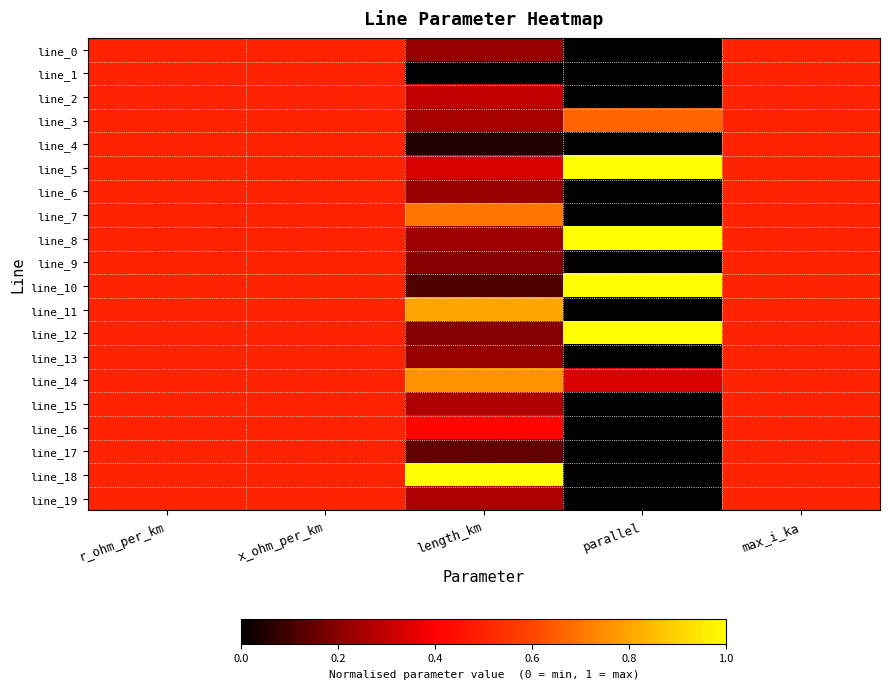

Reading left to right, extract all data points from this chart.

line_0: r_ohm_per_km=0.5	x_ohm_per_km=0.5	length_km=0.2	parallel=0.0	max_i_ka=0.5
line_1: r_ohm_per_km=0.5	x_ohm_per_km=0.5	length_km=0.0	parallel=0.0	max_i_ka=0.5
line_2: r_ohm_per_km=0.5	x_ohm_per_km=0.5	length_km=0.3	parallel=0.0	max_i_ka=0.5
line_3: r_ohm_per_km=0.5	x_ohm_per_km=0.5	length_km=0.2	parallel=0.7	max_i_ka=0.5
line_4: r_ohm_per_km=0.5	x_ohm_per_km=0.5	length_km=0.1	parallel=0.0	max_i_ka=0.5
line_5: r_ohm_per_km=0.5	x_ohm_per_km=0.5	length_km=0.3	parallel=1.0	max_i_ka=0.5
line_6: r_ohm_per_km=0.5	x_ohm_per_km=0.5	length_km=0.2	parallel=0.0	max_i_ka=0.5
line_7: r_ohm_per_km=0.5	x_ohm_per_km=0.5	length_km=0.7	parallel=0.0	max_i_ka=0.5
line_8: r_ohm_per_km=0.5	x_ohm_per_km=0.5	length_km=0.2	parallel=1.0	max_i_ka=0.5
line_9: r_ohm_per_km=0.5	x_ohm_per_km=0.5	length_km=0.2	parallel=0.0	max_i_ka=0.5
line_10: r_ohm_per_km=0.5	x_ohm_per_km=0.5	length_km=0.1	parallel=1.0	max_i_ka=0.5
line_11: r_ohm_per_km=0.5	x_ohm_per_km=0.5	length_km=0.8	parallel=0.0	max_i_ka=0.5
line_12: r_ohm_per_km=0.5	x_ohm_per_km=0.5	length_km=0.2	parallel=1.0	max_i_ka=0.5
line_13: r_ohm_per_km=0.5	x_ohm_per_km=0.5	length_km=0.2	parallel=0.0	max_i_ka=0.5
line_14: r_ohm_per_km=0.5	x_ohm_per_km=0.5	length_km=0.8	parallel=0.3	max_i_ka=0.5
line_15: r_ohm_per_km=0.5	x_ohm_per_km=0.5	length_km=0.3	parallel=0.0	max_i_ka=0.5
line_16: r_ohm_per_km=0.5	x_ohm_per_km=0.5	length_km=0.4	parallel=0.0	max_i_ka=0.5
line_17: r_ohm_per_km=0.5	x_ohm_per_km=0.5	length_km=0.1	parallel=0.0	max_i_ka=0.5
line_18: r_ohm_per_km=0.5	x_ohm_per_km=0.5	length_km=1.0	parallel=0.0	max_i_ka=0.5
line_19: r_ohm_per_km=0.5	x_ohm_per_km=0.5	length_km=0.3	parallel=0.0	max_i_ka=0.5